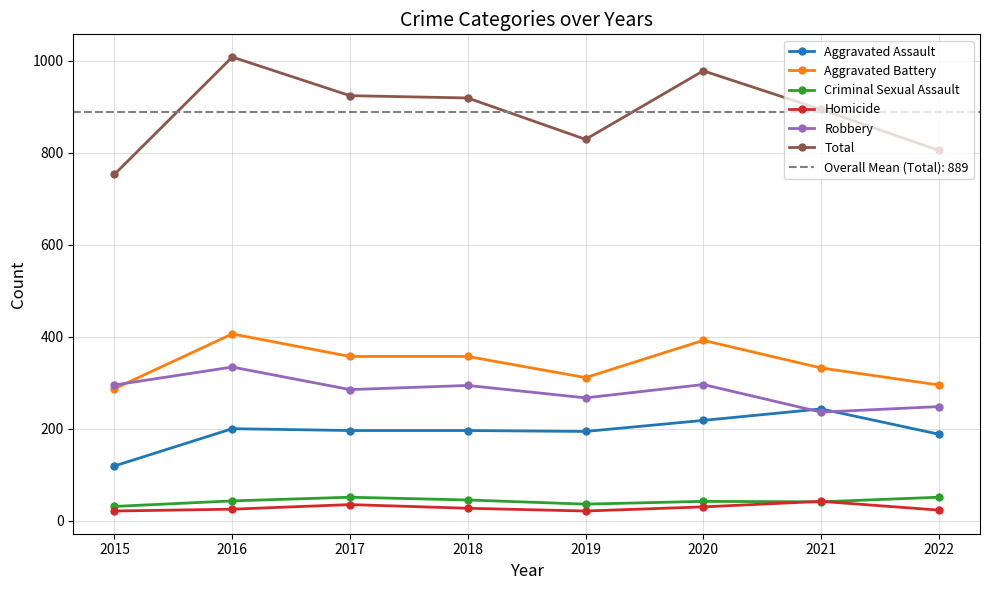

What is the difference between the second highest and second lowest values in the Homicide series?

14